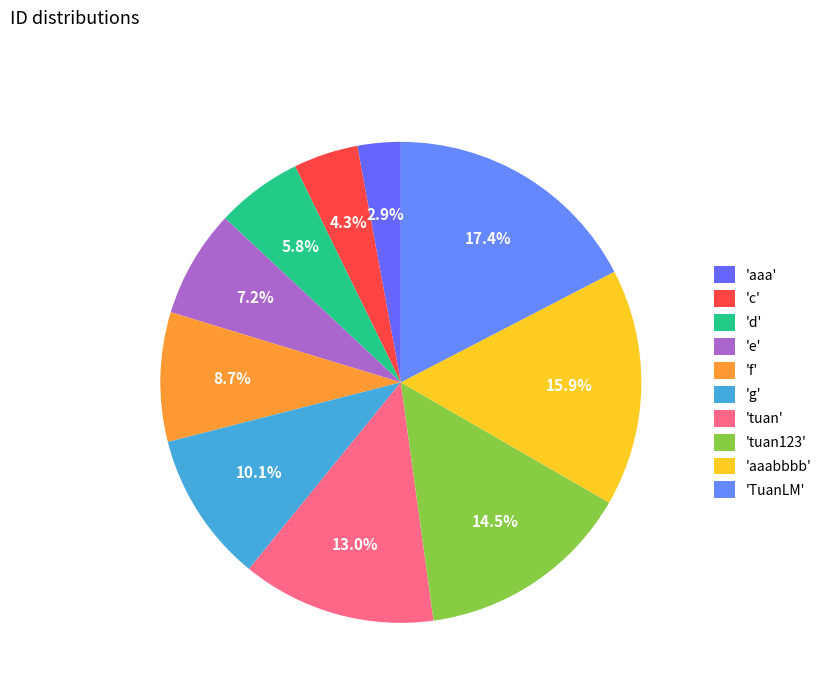

What is the smallest slice in the pie chart?

aaa